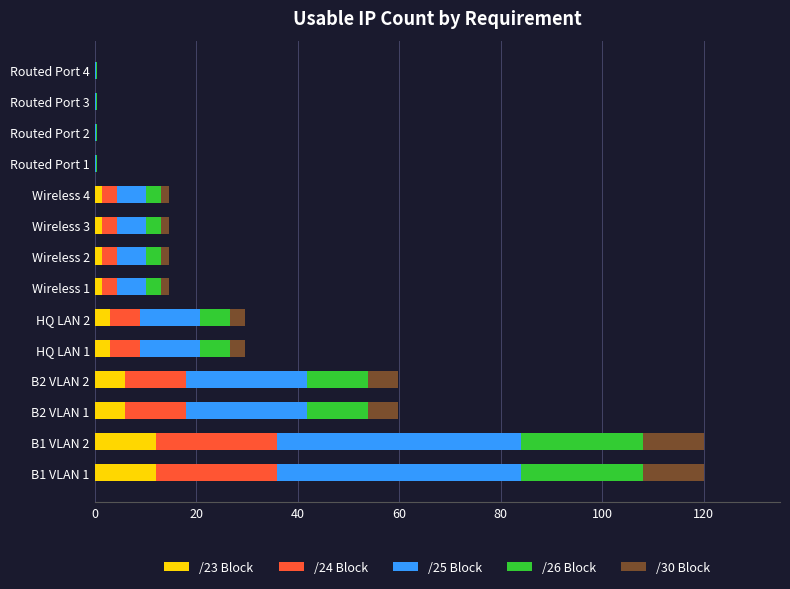

What is the total value across all series at HQ LAN 2?

29.6